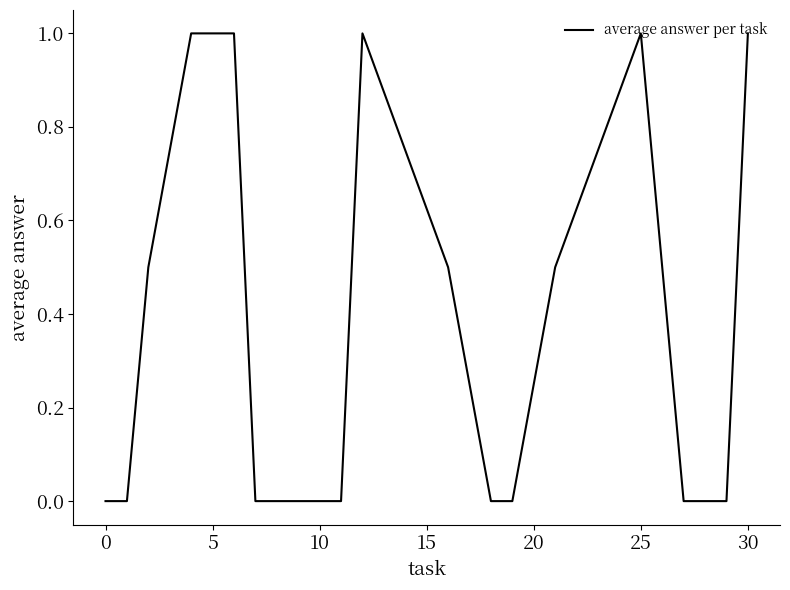

How many lines are shown in the chart?

1